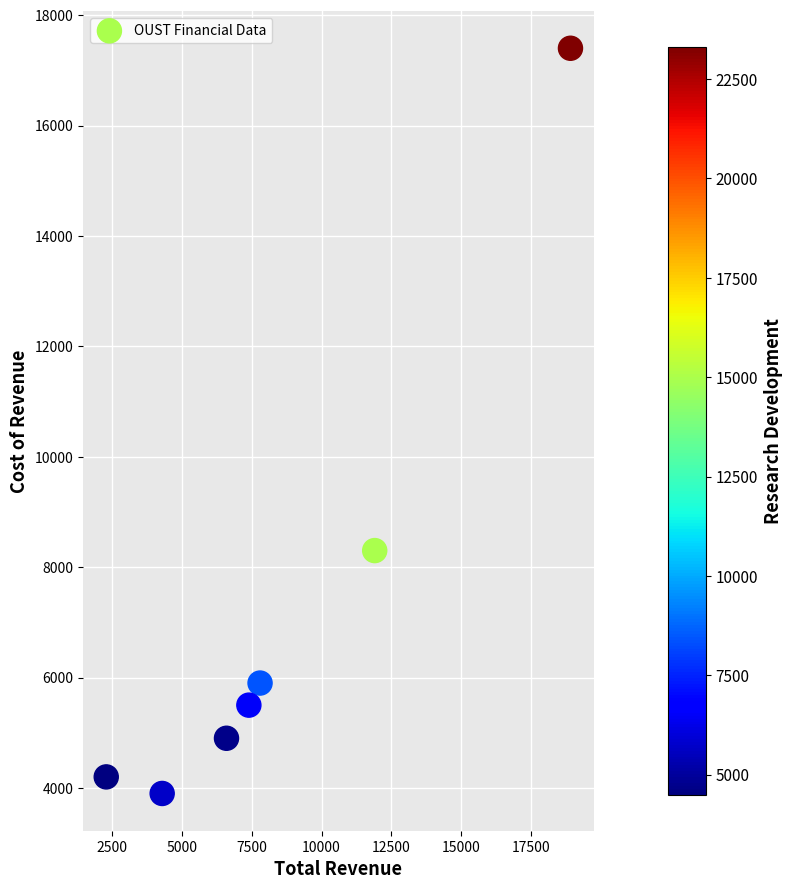

What Y value in the scatter plot is closest to 10650?

8300